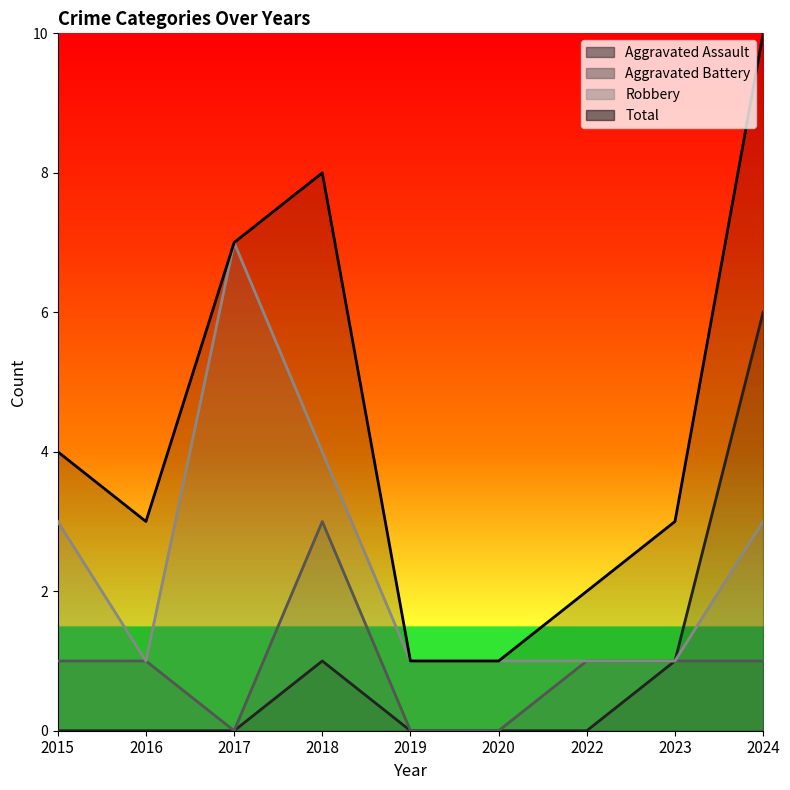

In Total, how many points are higher than both neighbors (excluding endpoints)?

1